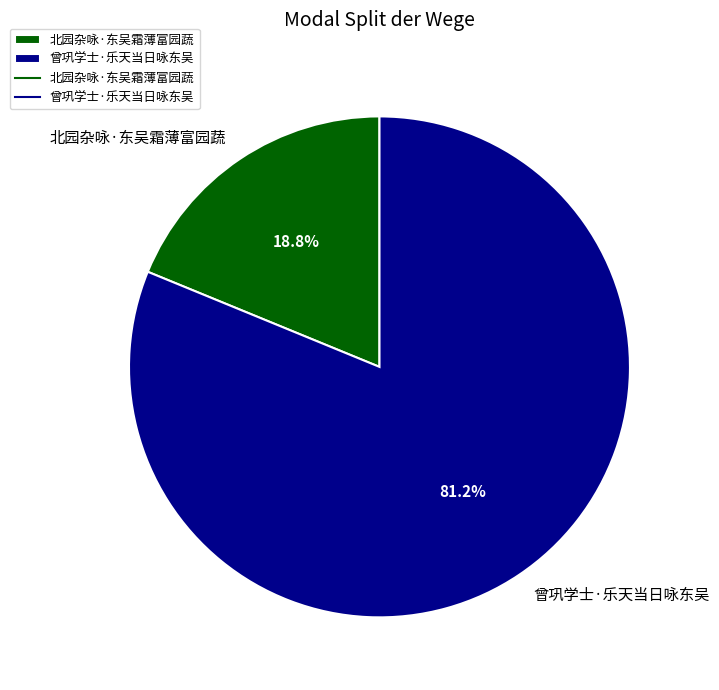

Is there a majority slice in this chart?

Yes